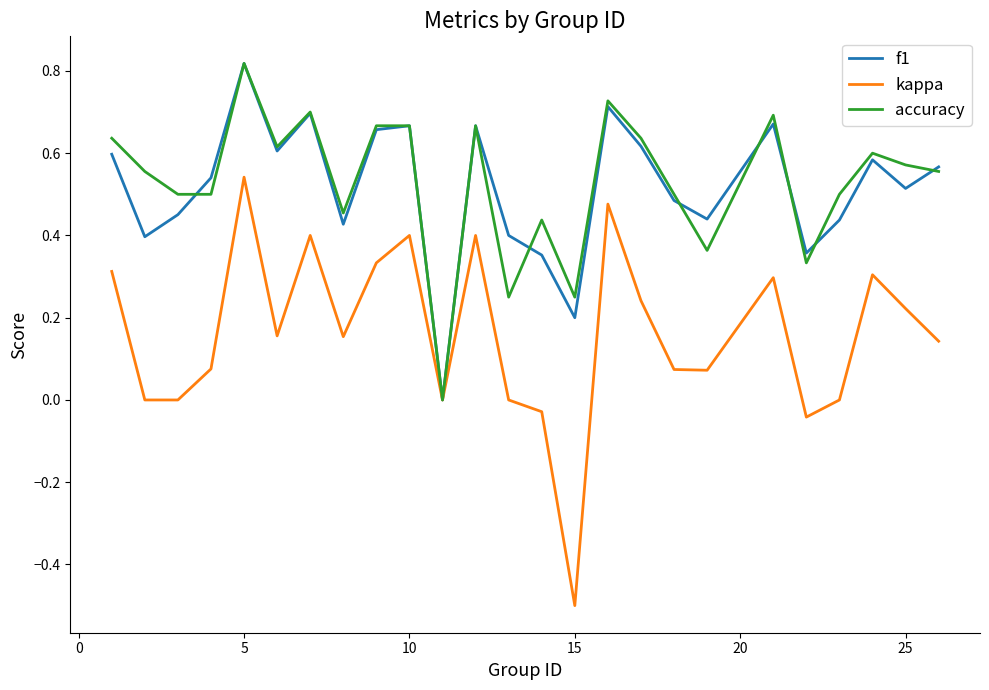

What is the minimum value for kappa?

-0.5